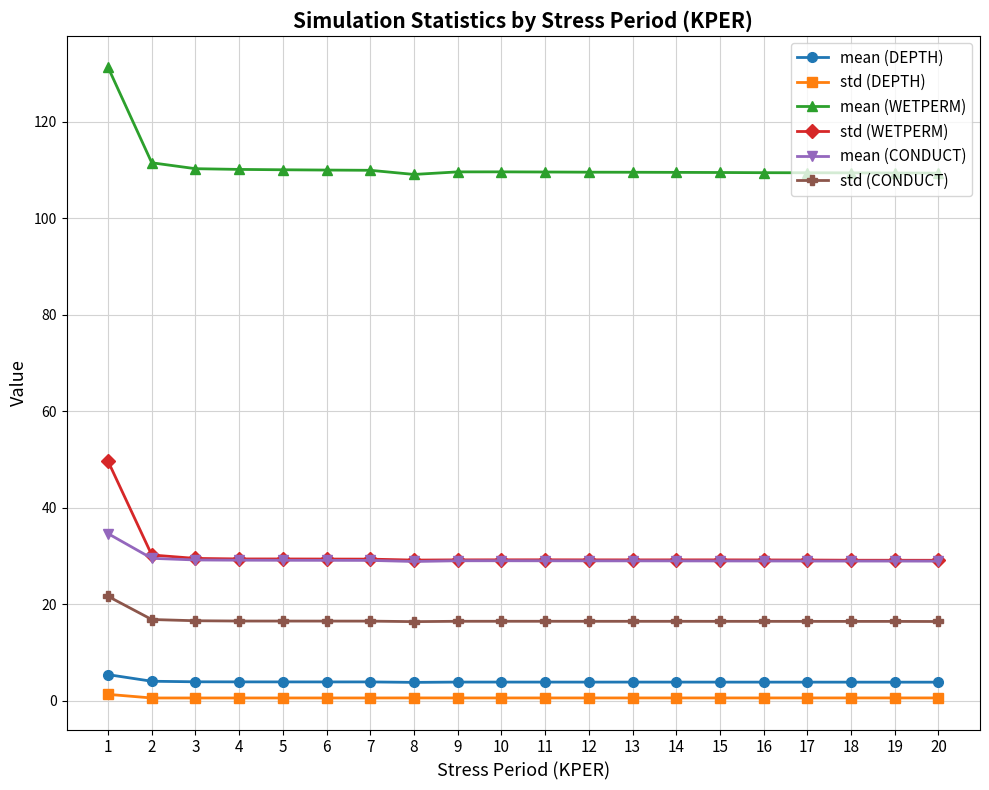

What is the greatest value displayed?

131.3